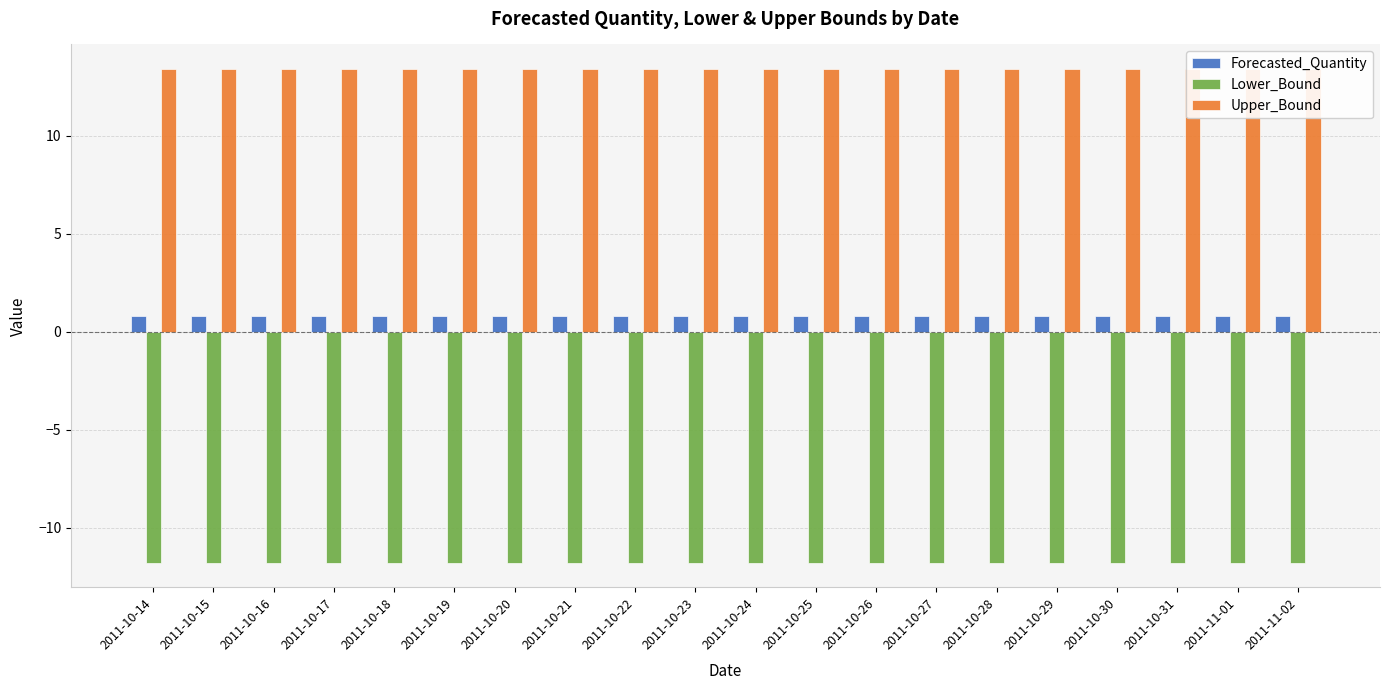

What is the label of the 2nd bar from the left?

2011-10-15